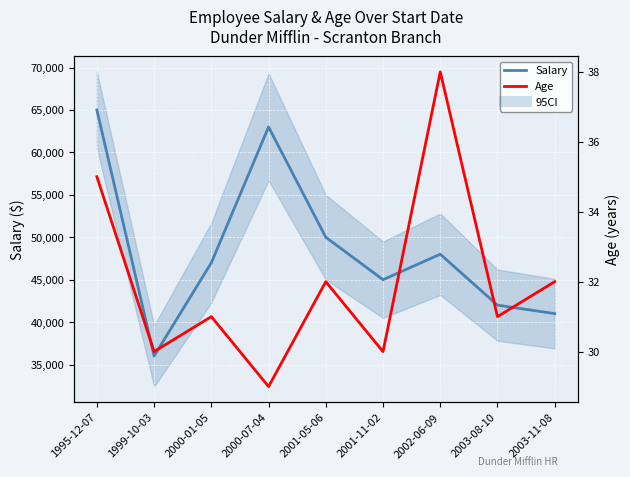

At which label is Age closest to 33?

2001-05-06